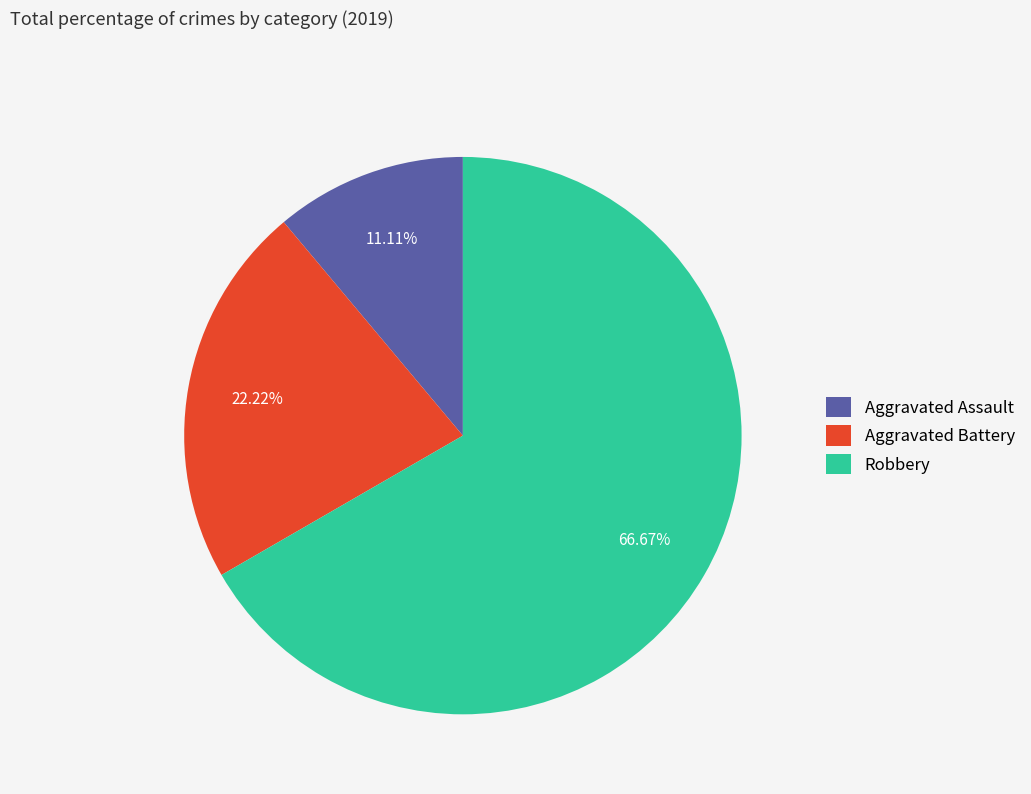

To the nearest percent, what percentage of the pie is Robbery?

67%